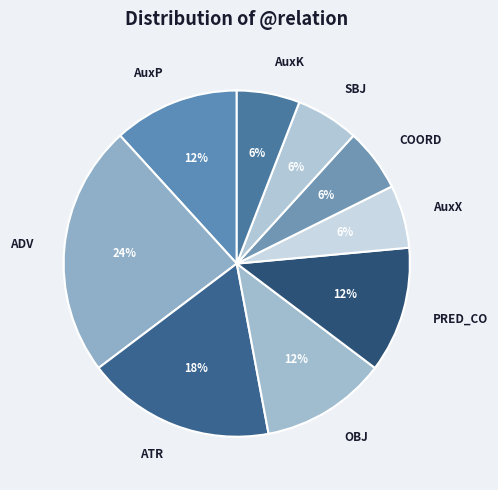

Which has a higher value, COORD or OBJ?

OBJ